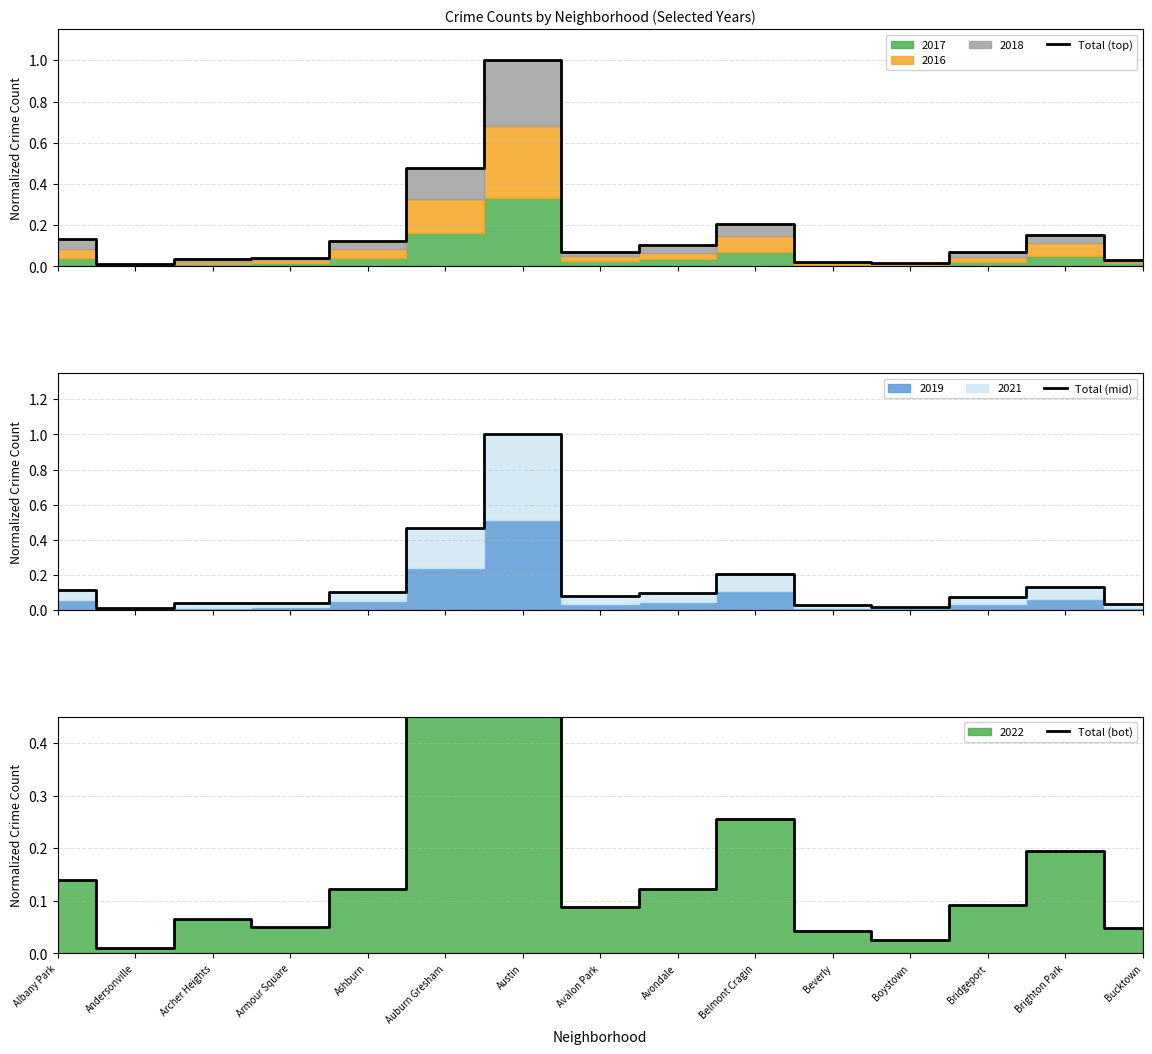

How many lines are shown in the chart?

3